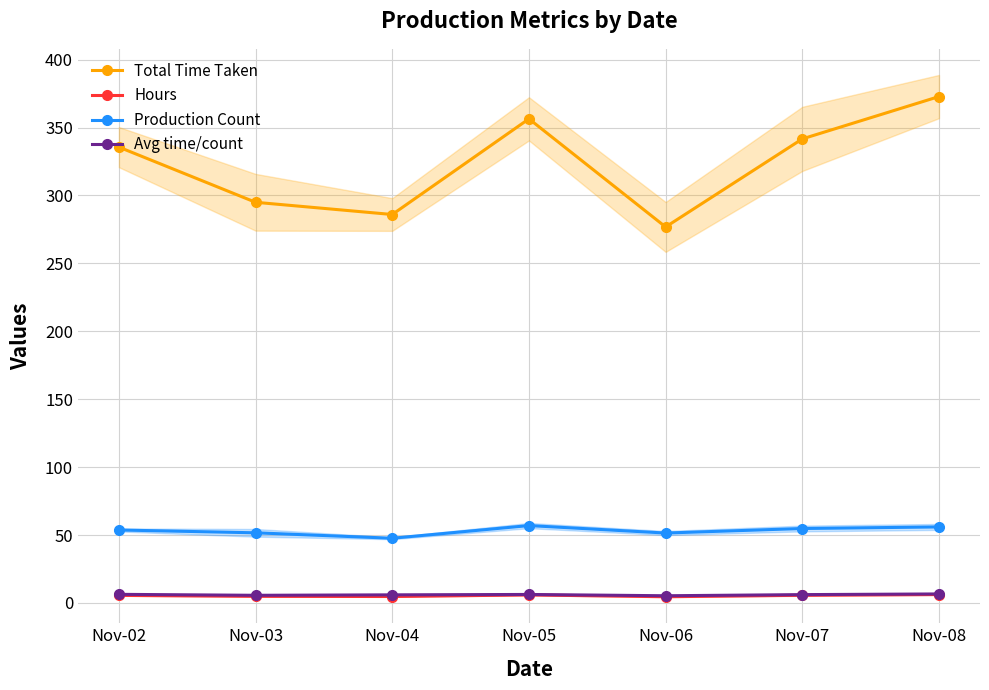

At how many categories does at least one series exceed 35?

7